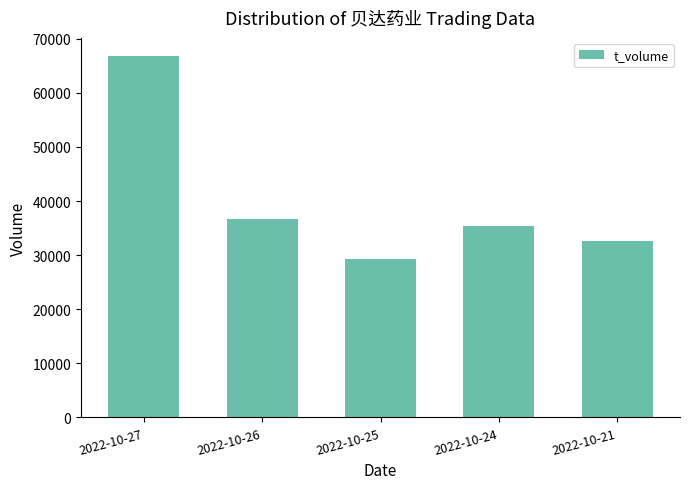

How many data points does each series have?

5